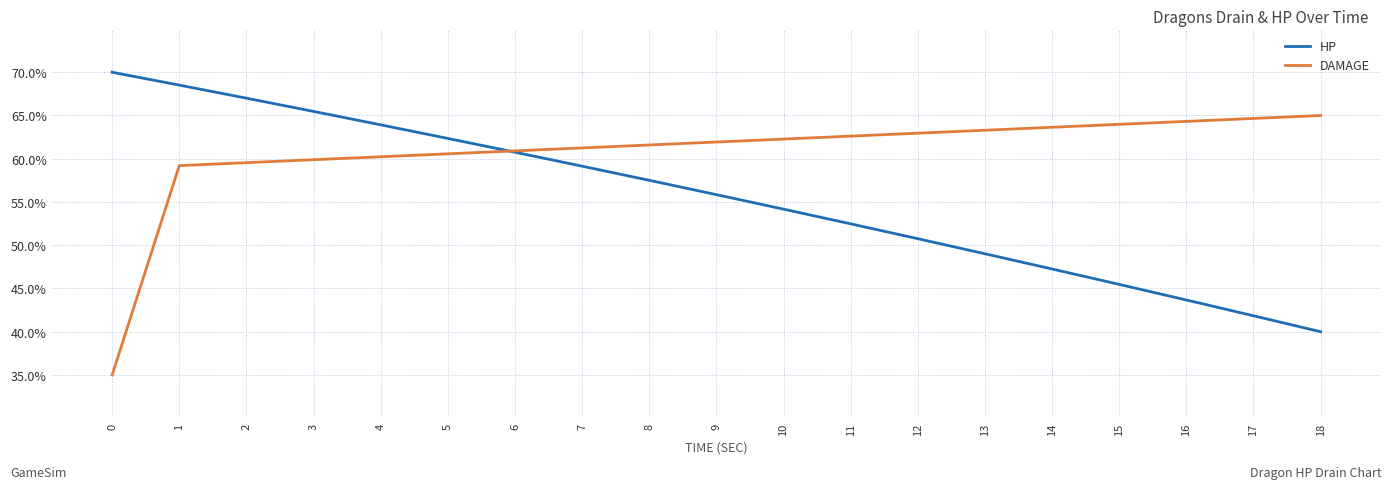

Which series has the largest total across all categories?

DAMAGE